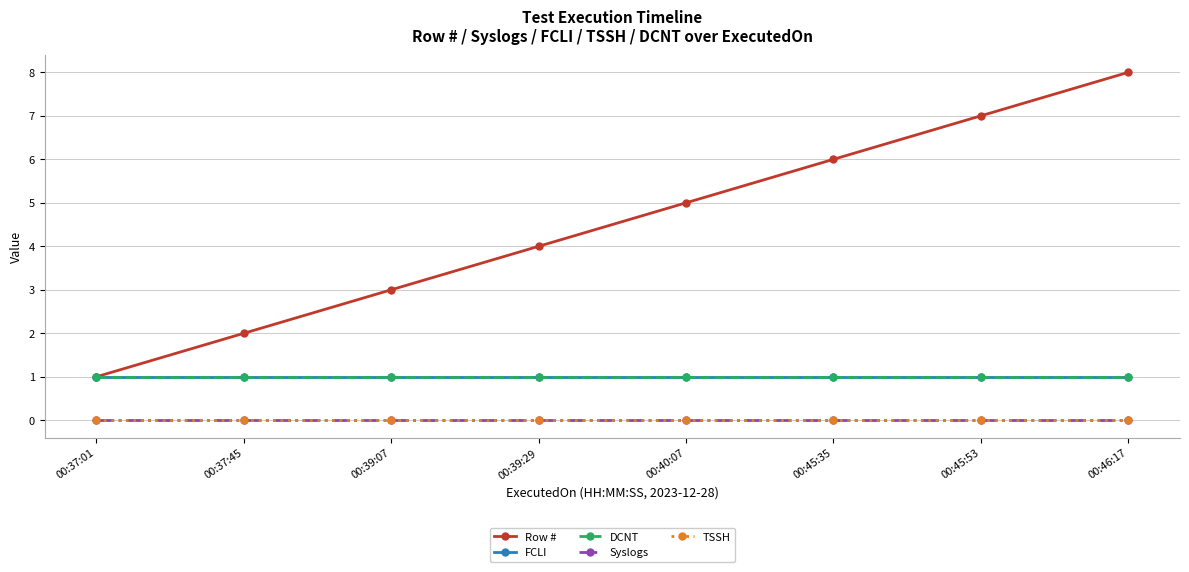

At how many categories does at least one series exceed 7?

1